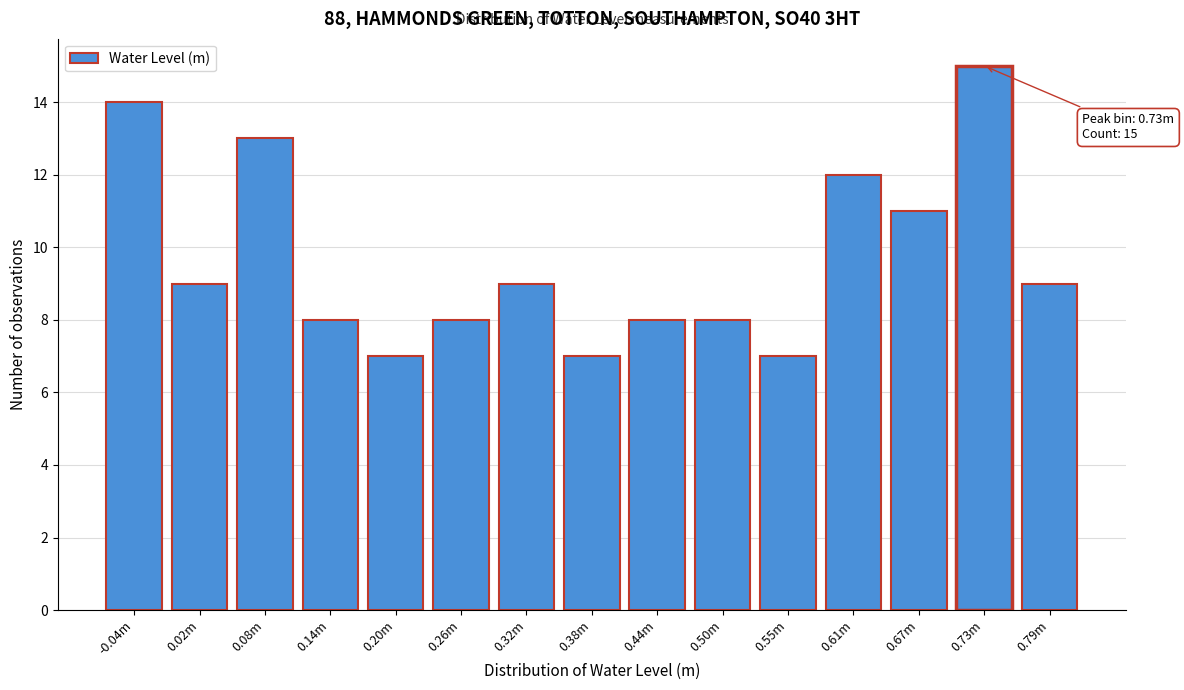

Reading right to left, transcribe all the data shown in this chart.

0.79m=9	0.73m=15	0.67m=11	0.61m=12	0.55m=7	0.50m=8	0.44m=8	0.38m=7	0.32m=9	0.26m=8	0.20m=7	0.14m=8	0.08m=13	0.02m=9	-0.04m=14